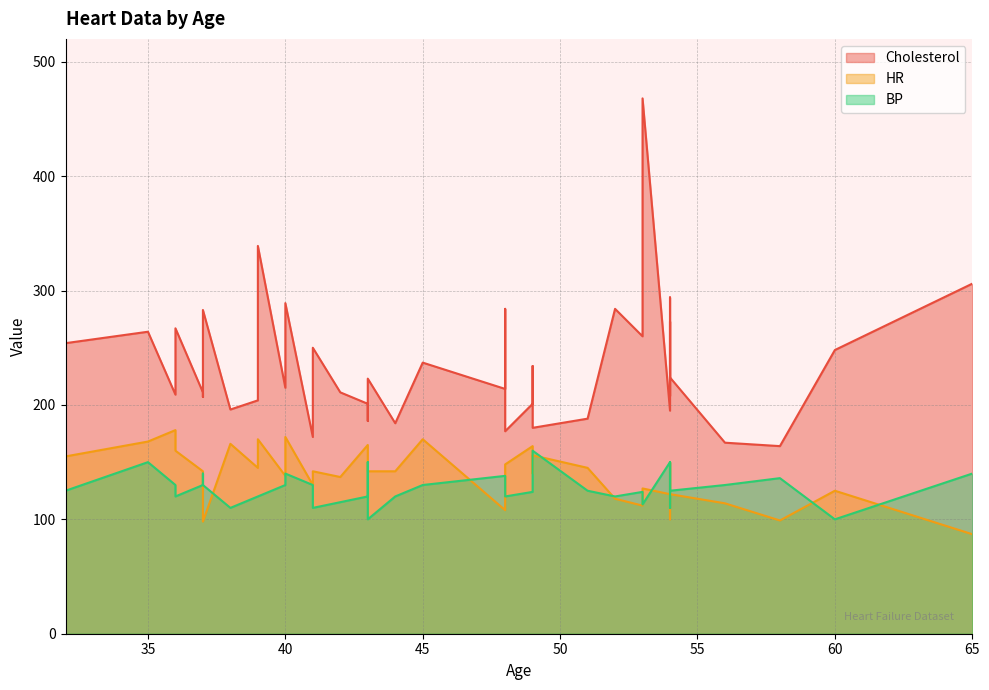

How many data points in Cholesterol are less than 223?

20